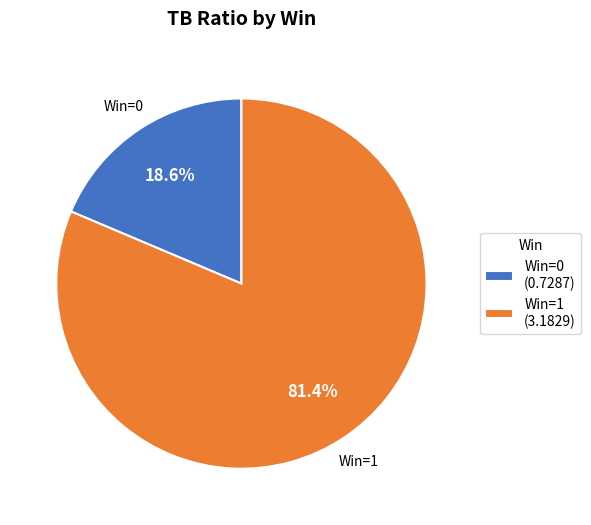

Is the sum of Win=0 and Win=1 greater than half?

Yes